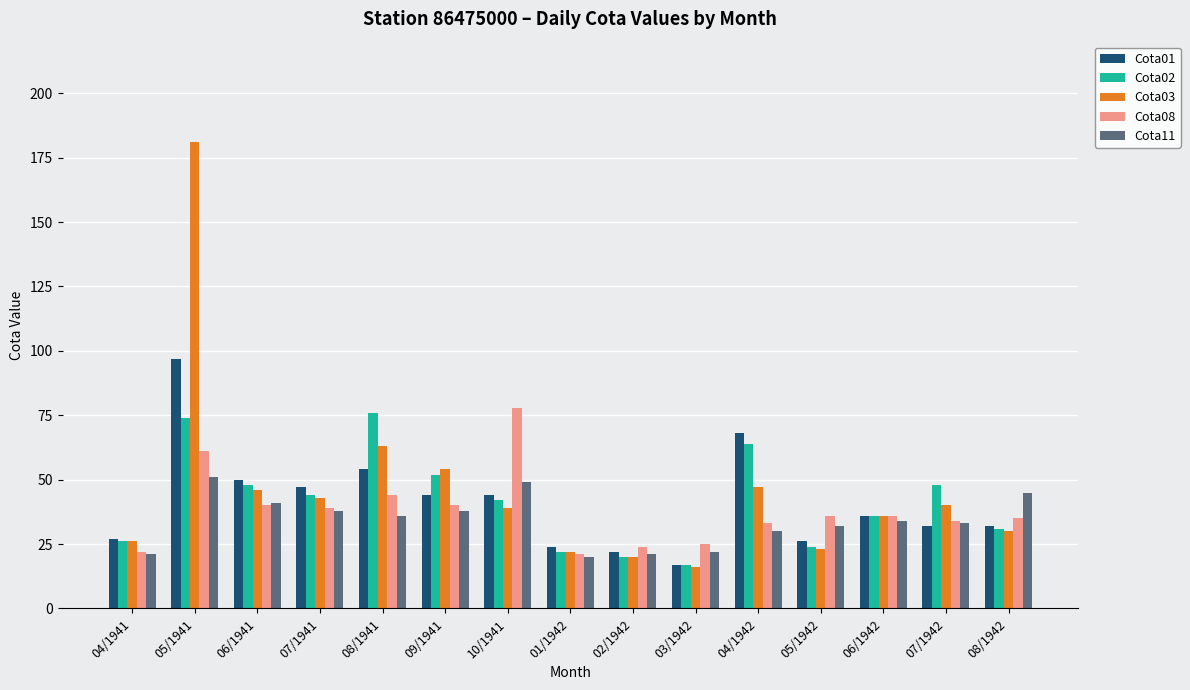

Which series changed the most between 06/1941 and 10/1941?

Cota08